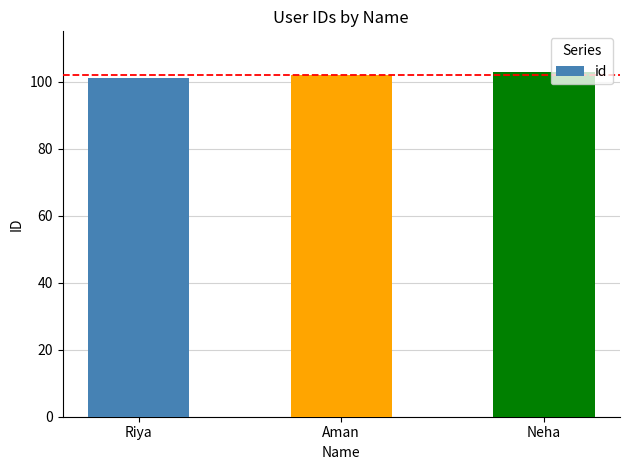

What is the change in value from Riya to Neha?

+2